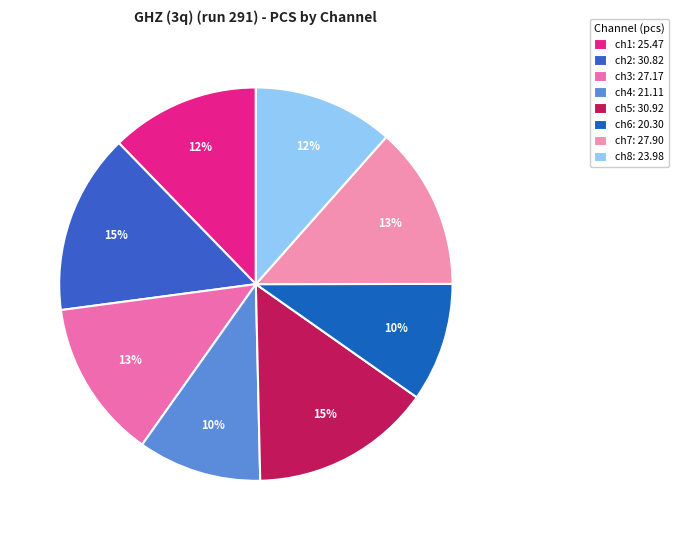

Which slice is the smallest?

pulse_channel_6